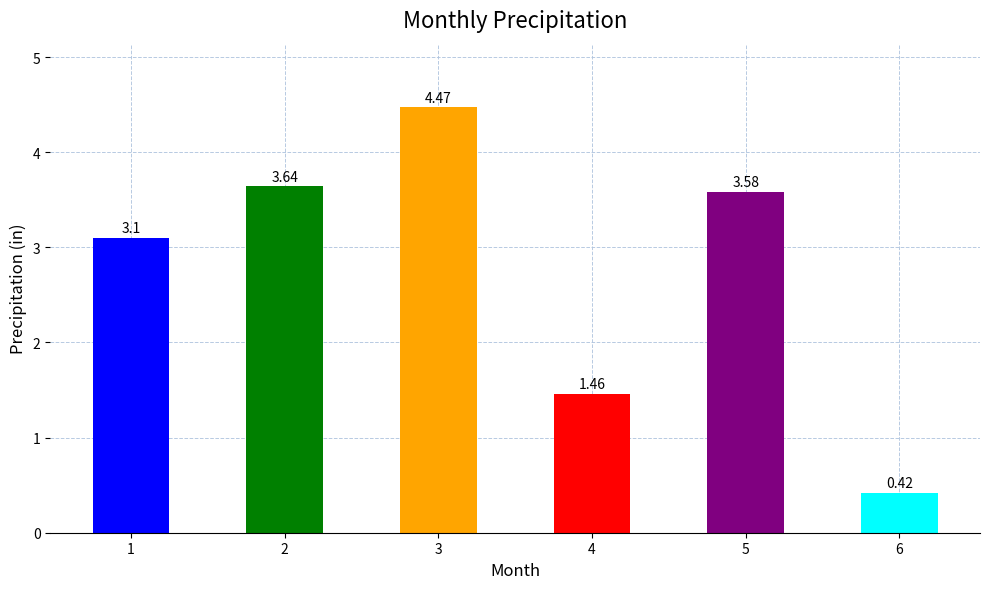

Where does the data first go above 3?

1